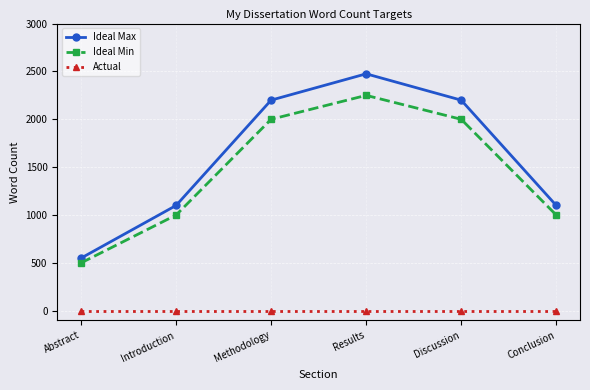

At how many categories does at least one series exceed 515?

6